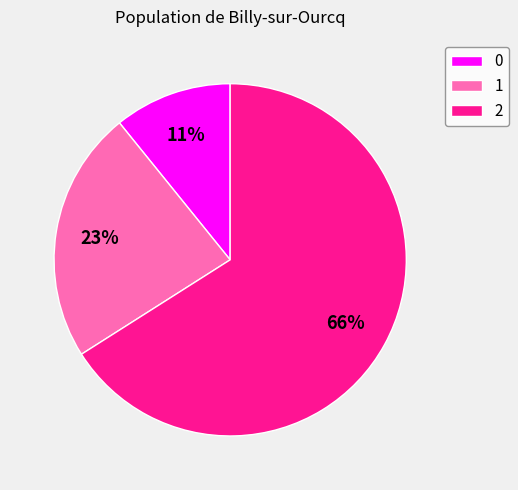

True or false: 2 accounts for 66% of the total.

True